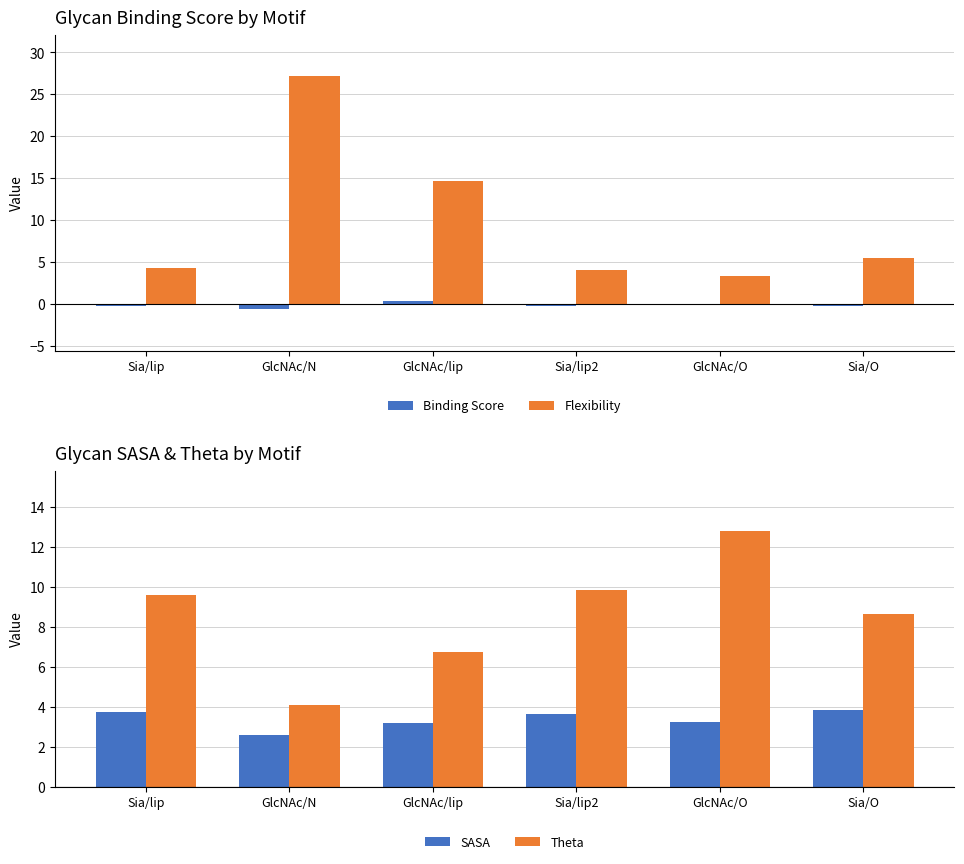

Reading left to right, list all the values displayed in this chart.

Binding Score: Sia/lip=-0.3	GlcNAc/N=-0.6	GlcNAc/lip=0.3	Sia/lip2=-0.2	GlcNAc/O=-0.1	Sia/O=-0.3
Flexibility: Sia/lip=4.3	GlcNAc/N=27.1	GlcNAc/lip=14.6	Sia/lip2=4.0	GlcNAc/O=3.3	Sia/O=5.5
SASA: Sia/lip=3.7	GlcNAc/N=2.6	GlcNAc/lip=3.2	Sia/lip2=3.6	GlcNAc/O=3.3	Sia/O=3.8
Theta: Sia/lip=9.6	GlcNAc/N=4.1	GlcNAc/lip=6.8	Sia/lip2=9.8	GlcNAc/O=12.8	Sia/O=8.6